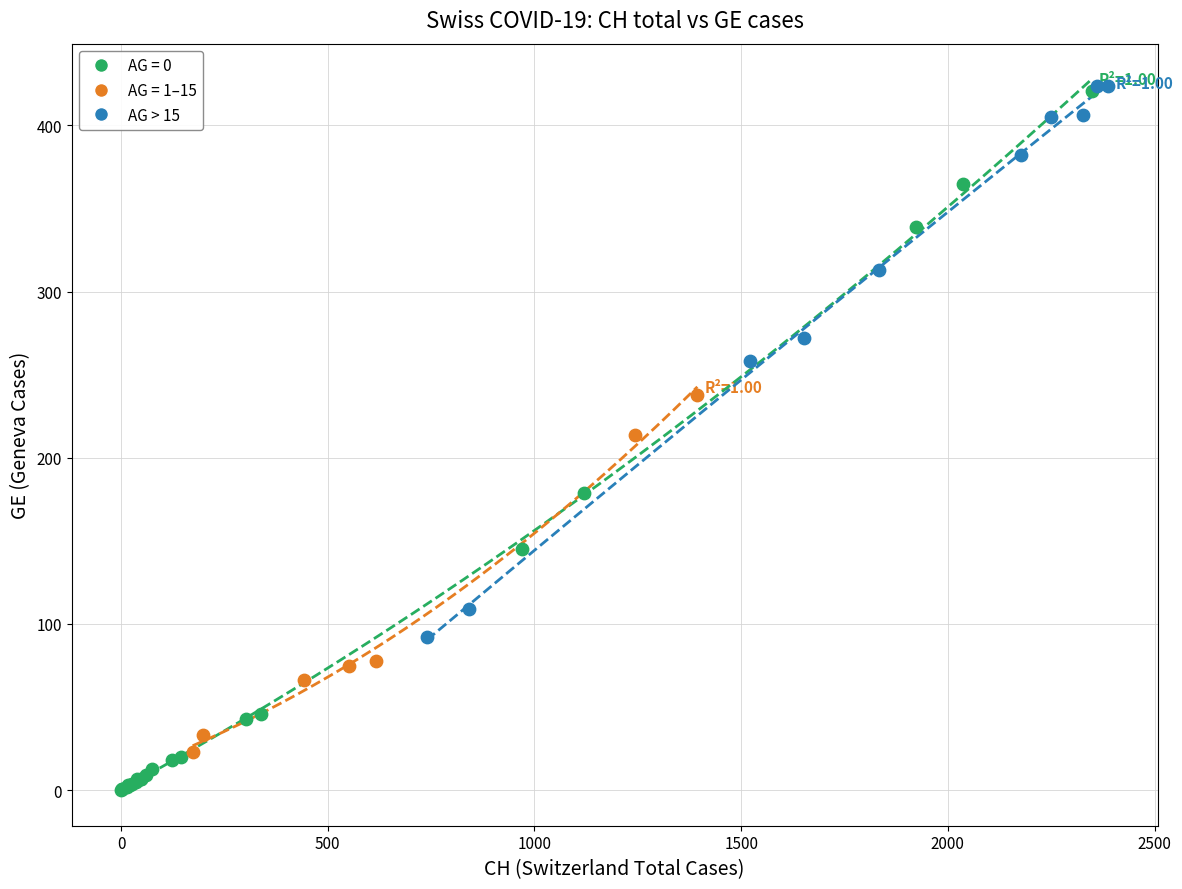

Which series has the widest spread of Y values?

AG = 0